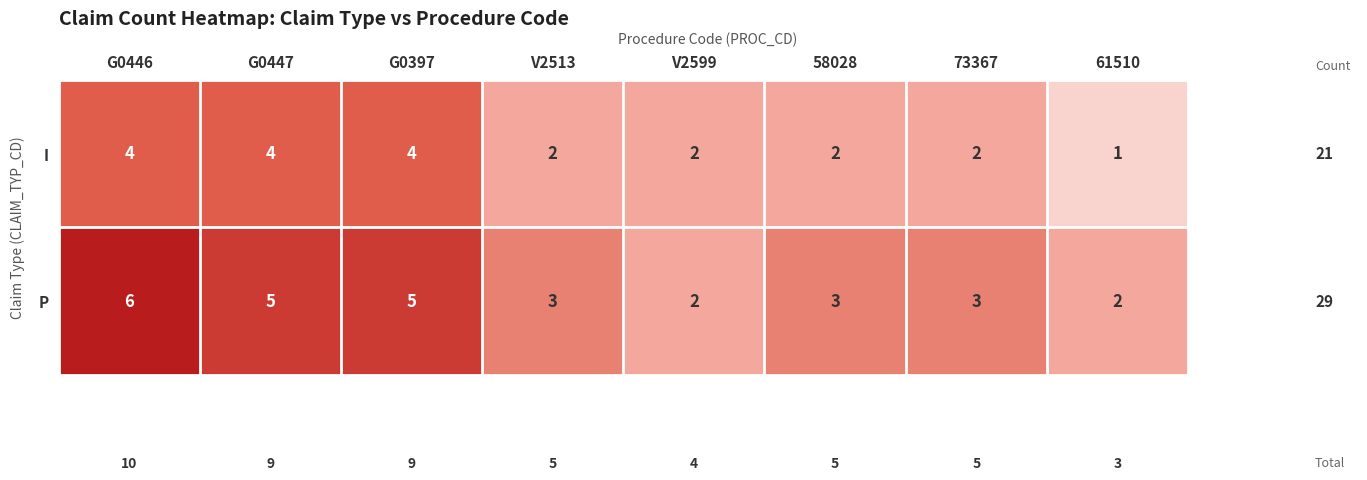

Rank the series by their average value, from highest to lowest.

P, I